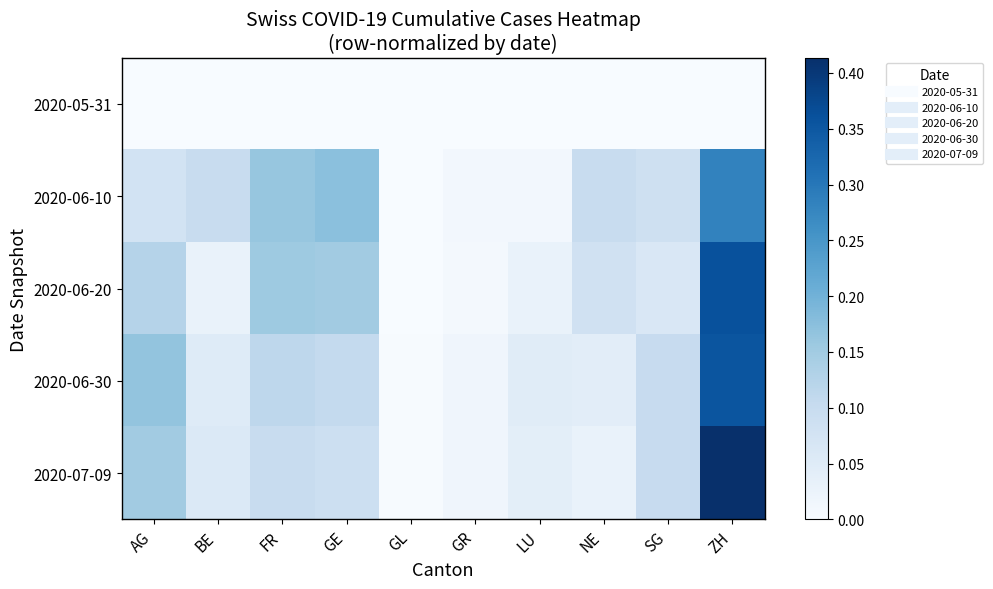

Which series has the largest total across all categories?

2020-06-10